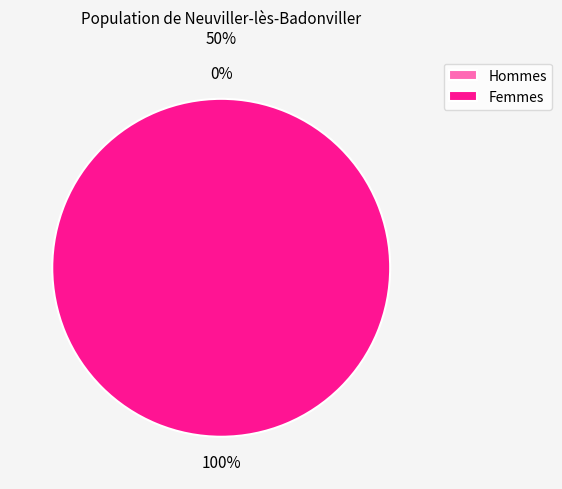

To the nearest percent, what is the difference between the largest and smallest slice percentages?

100%